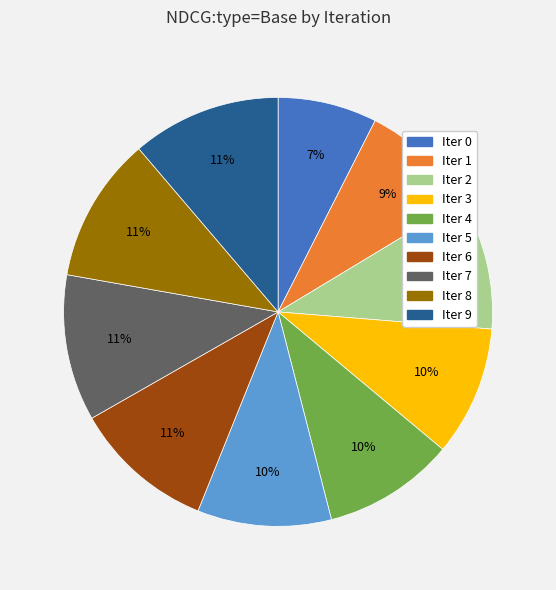

Combined, do Iter 0 and Iter 7 account for over 50%?

No